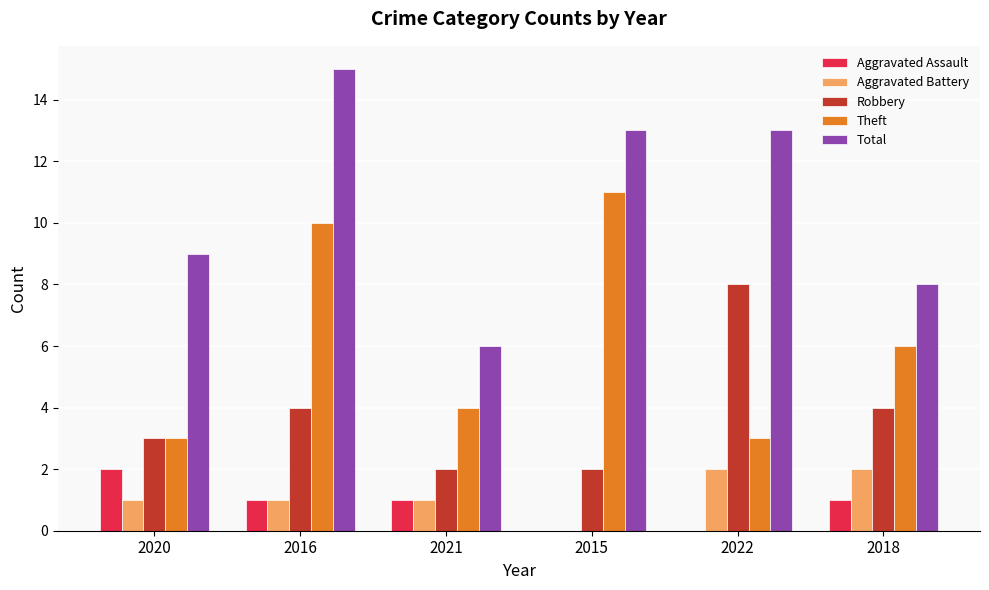

The Theft series shows 11 at 2015. True or false?

True